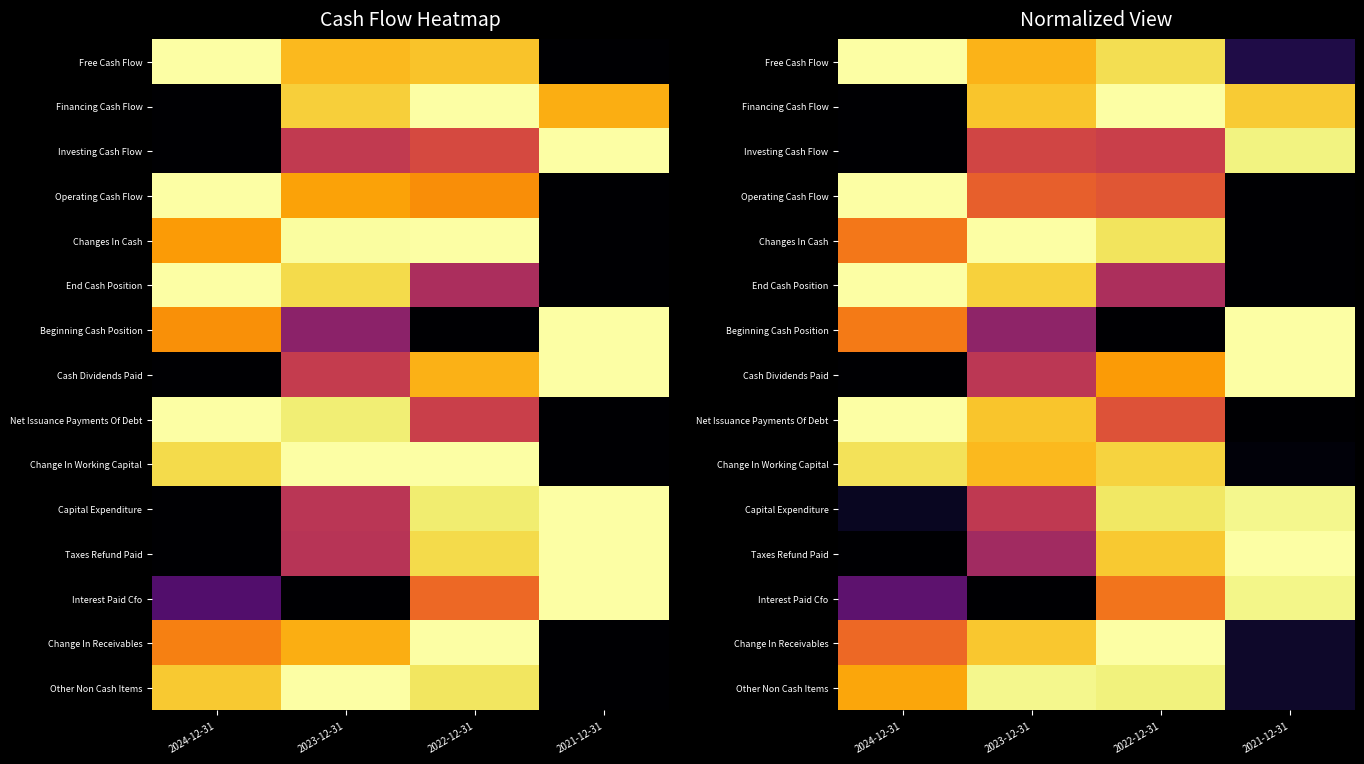

Rank the series by their maximum value, from highest to lowest.

Free Cash Flow, Financing Cash Flow, Operating Cash Flow, Changes In Cash, End Cash Position, Beginning Cash Position, Cash Dividends Paid, Taxes Refund Paid, Change In Receivables, Net Issuance Payments Of Debt, Capital Expenditure, Other Non Cash Items, Interest Paid Cfo, Investing Cash Flow, Change In Working Capital